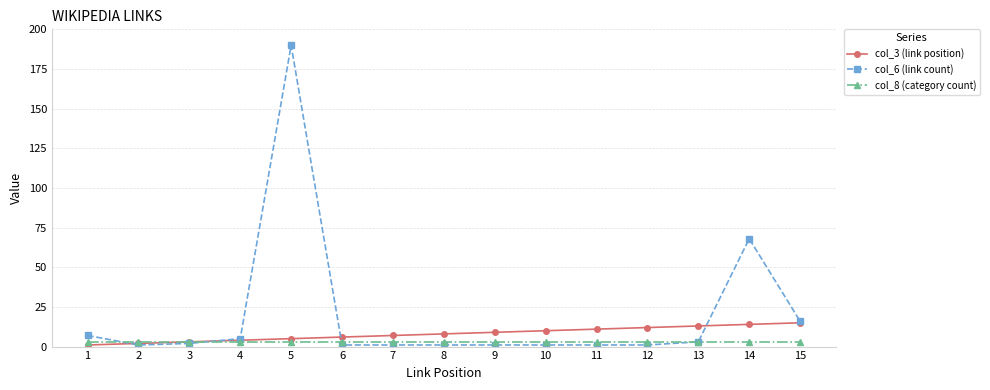

Which series has the largest range (max minus min)?

col_6 (link count)